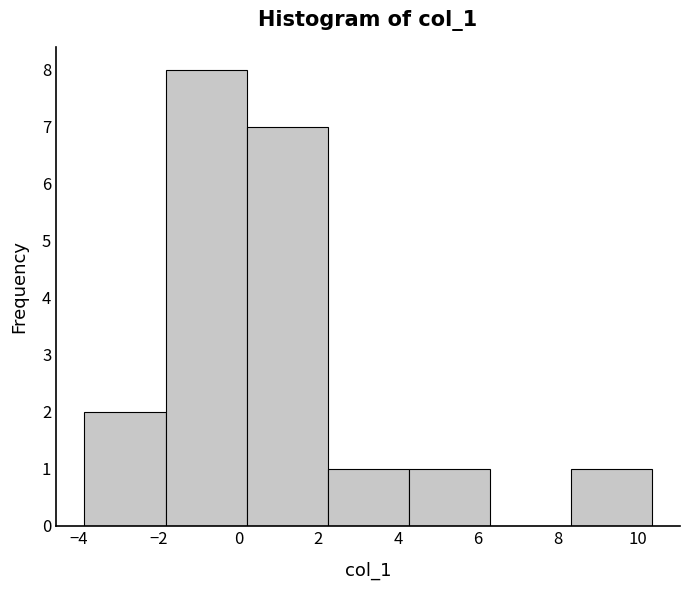

Reading left to right, list every bar in this chart as the range it spans on the x-axis followed by its height. Neither the bar edges nor the heights are printed on the chart, so give them approximately, as read against the axes.

-3.8 to -1.8: 2
-1.8 to 0.2: 8
0.2 to 2.2: 7
2.2 to 4.2: 1
4.2 to 6.2: 1
6.2 to 8.4: 0
8.4 to 10.4: 1